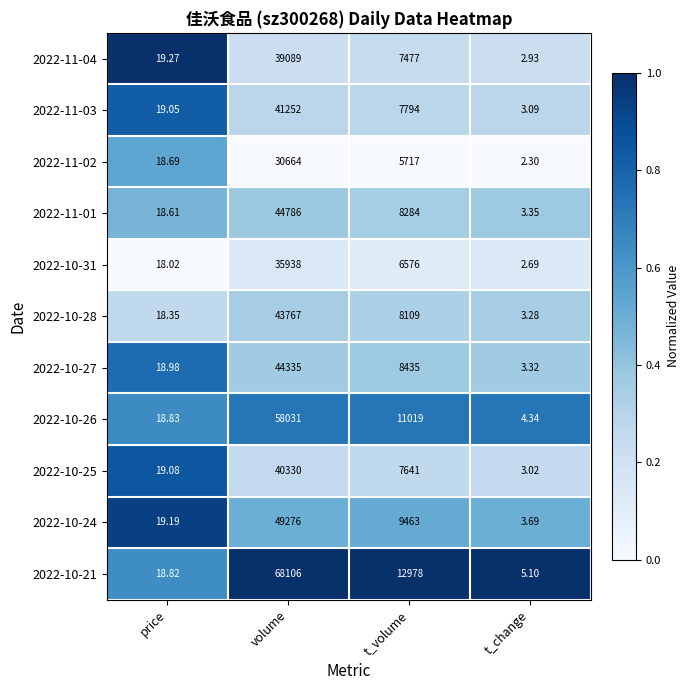

At which category is the sum across all series the highest?

volume